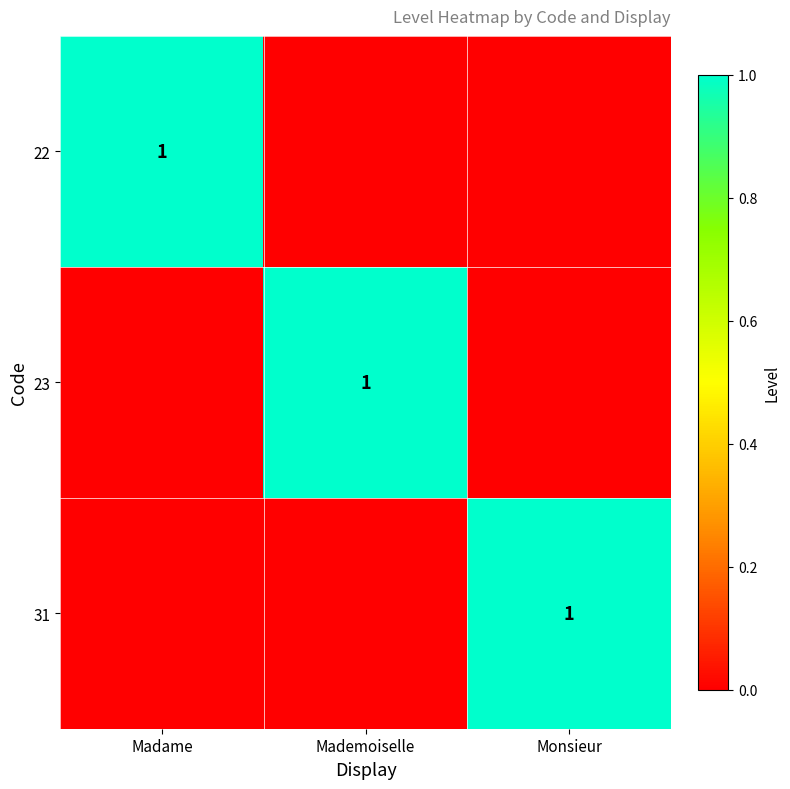

What is the spread (max minus min) of values at Mademoiselle?

1